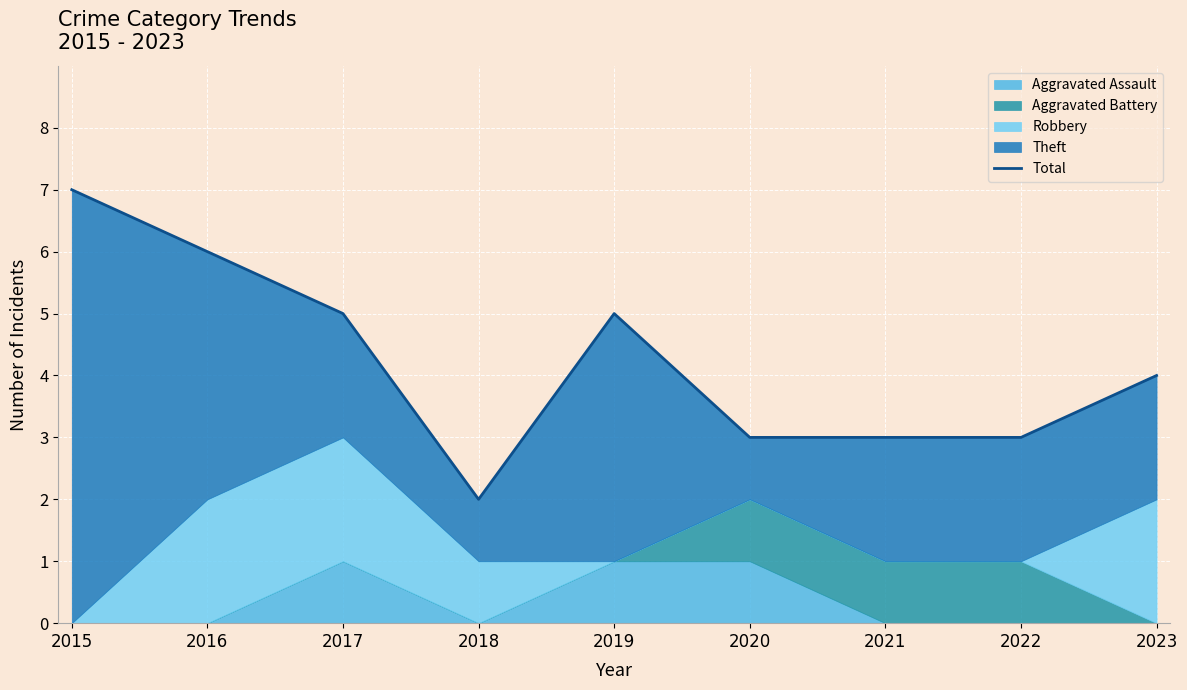

What is the smallest value displayed?

2